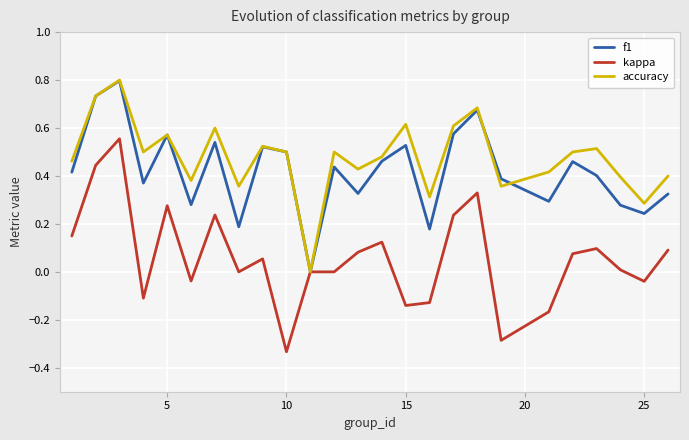

Which series has the widest spread of values?

kappa